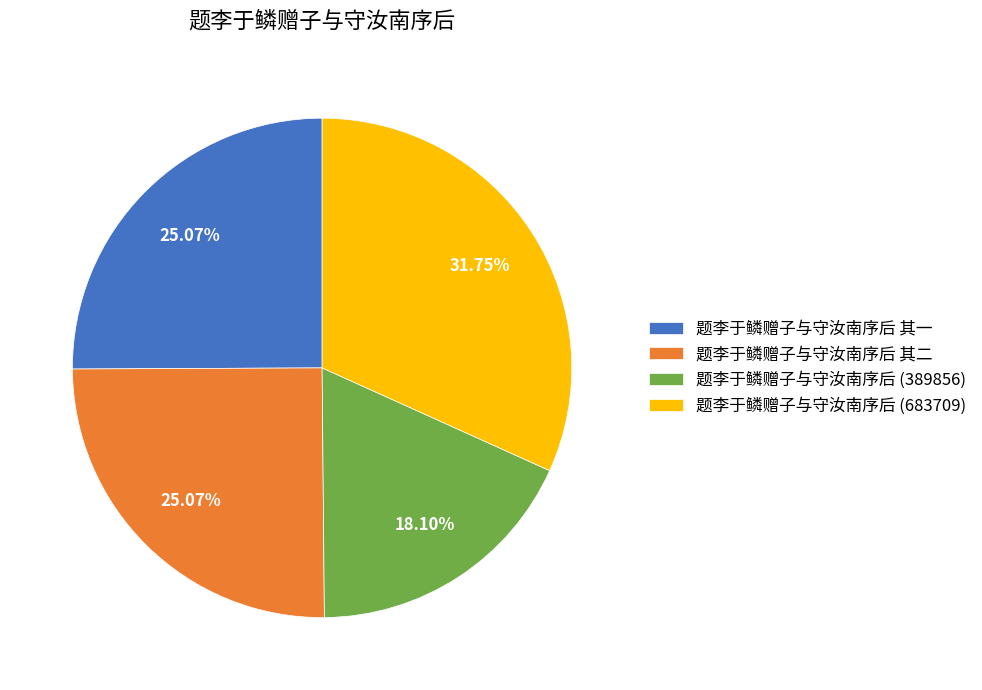

To the nearest percent, what is the difference between the largest and smallest slice percentages?

14%